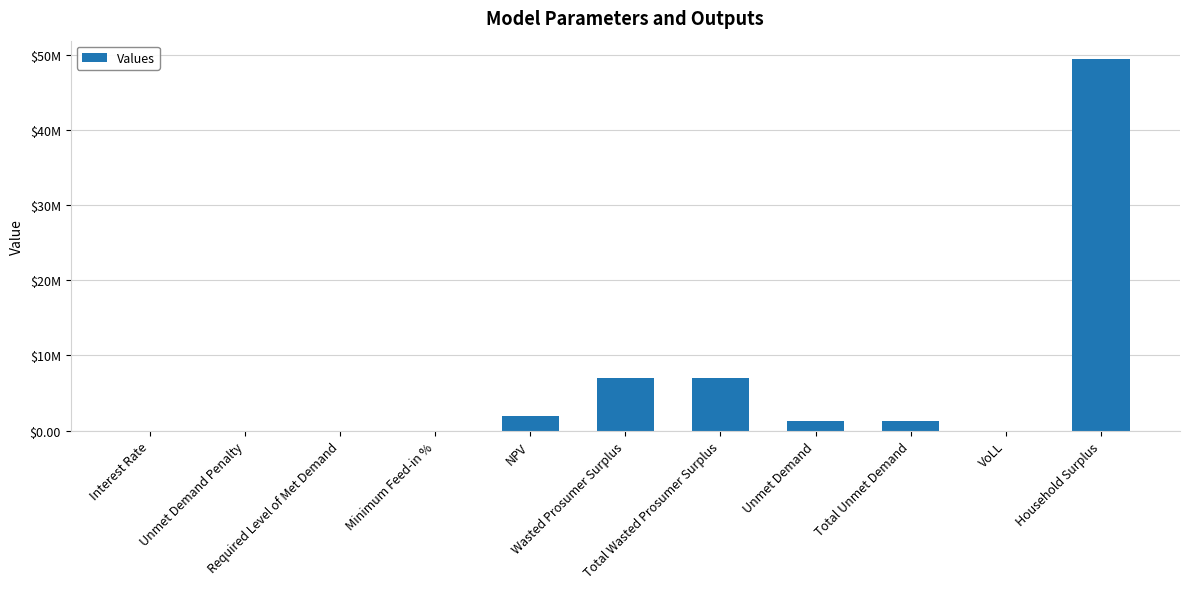

What position from the right is Household Surplus?

1